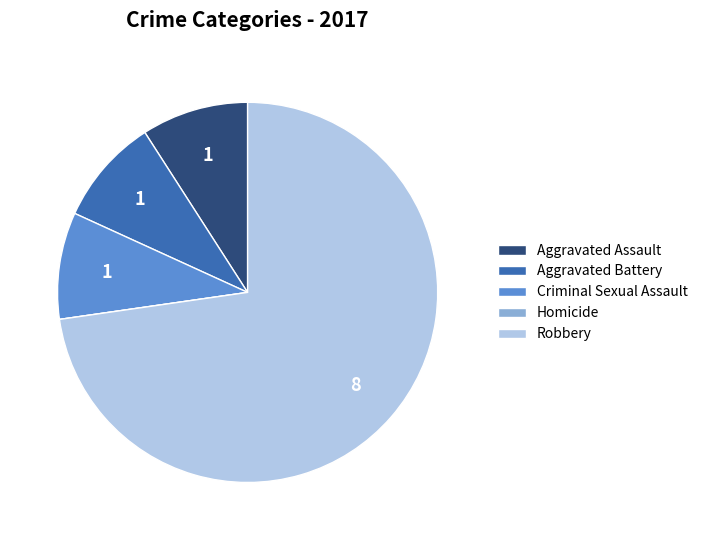

The Robbery slice represents 79% of the pie. True or false?

False